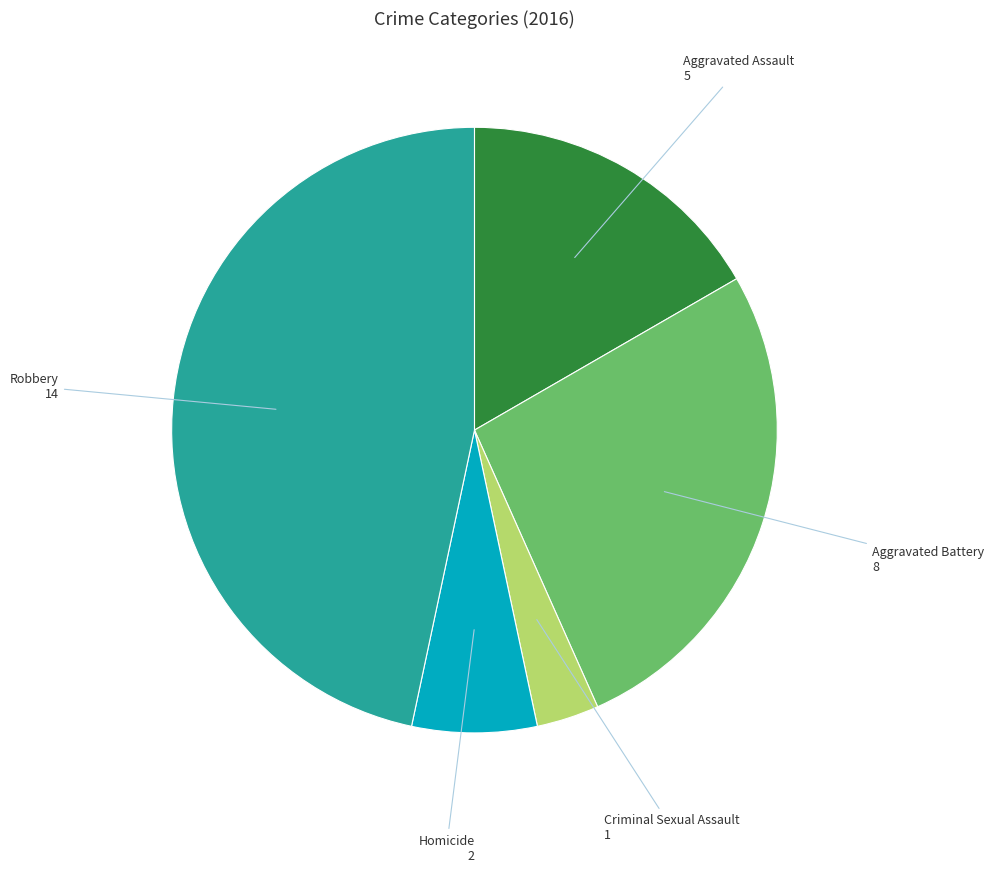

Is there any slice that represents more than half of the pie?

No